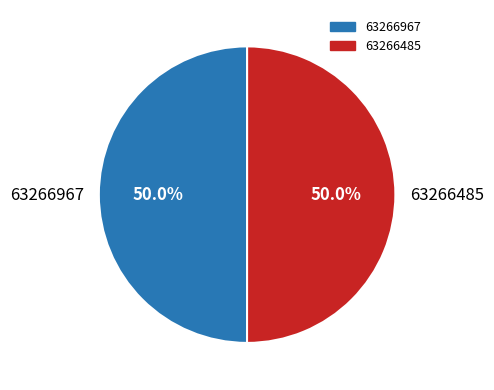

To the nearest percent, what is the combined percentage of 63266967 and 63266485?

100%